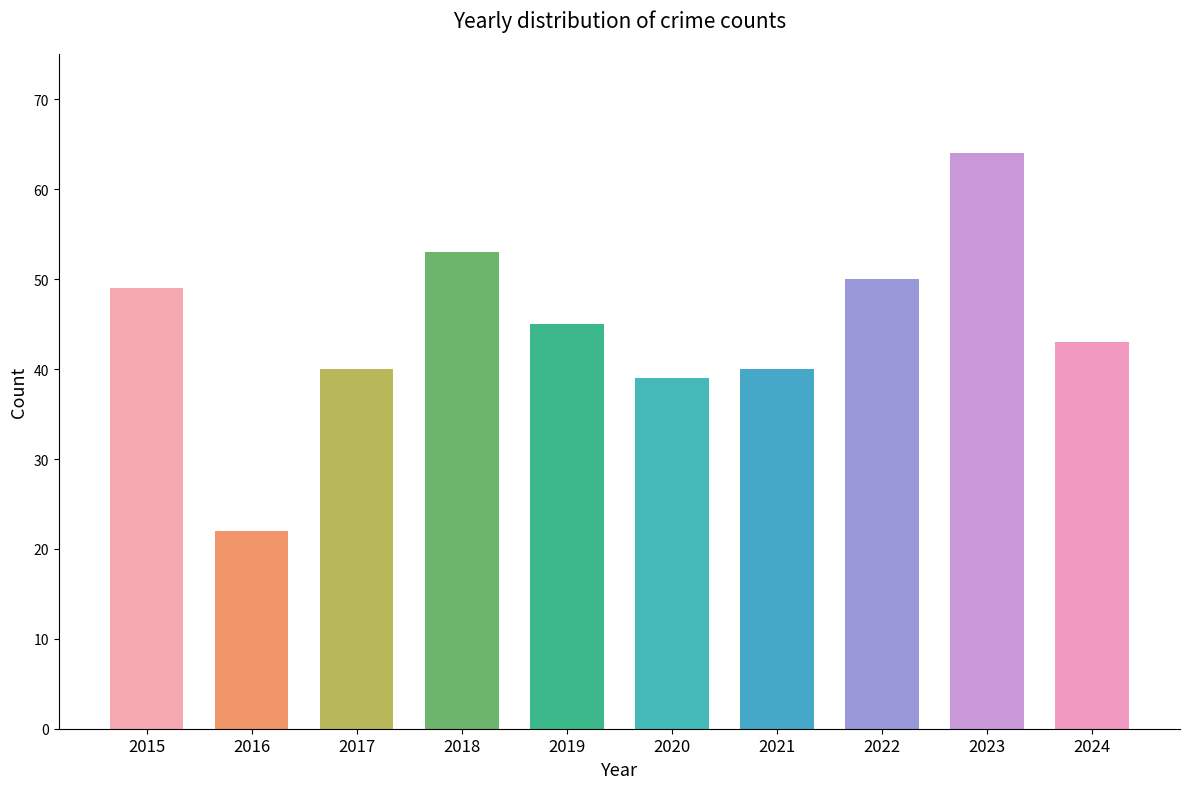

True or false: the data shows 22 at 2020.

False